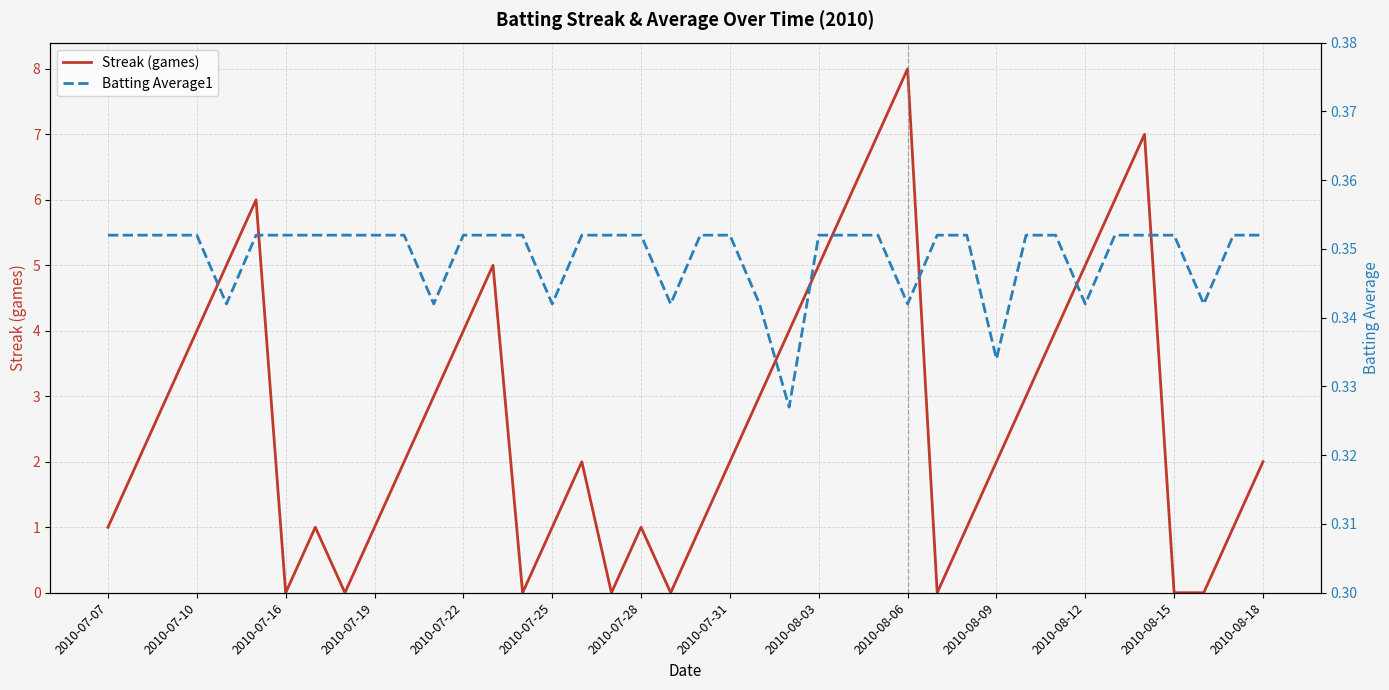

How many categories are shown in the chart?

40